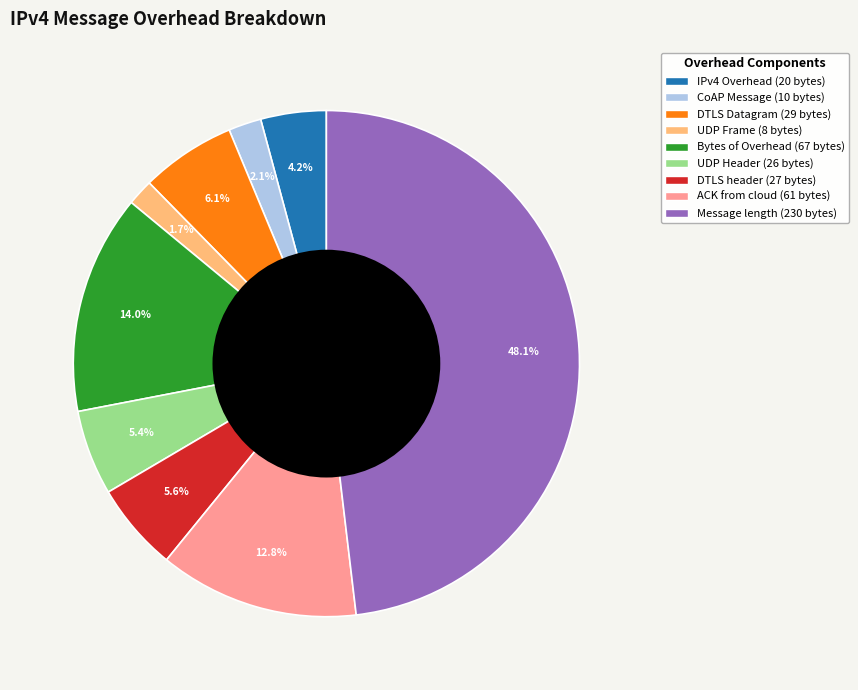

Which category has the biggest portion of the pie?

Message length